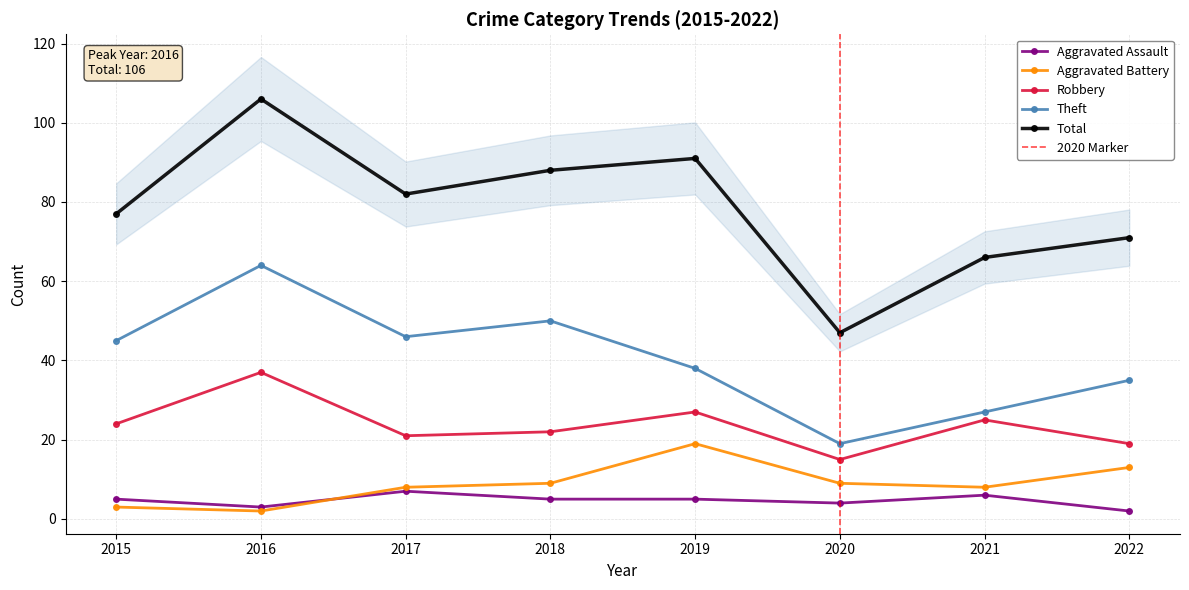

What is the difference between the Total values at 2015 and 2016?

29